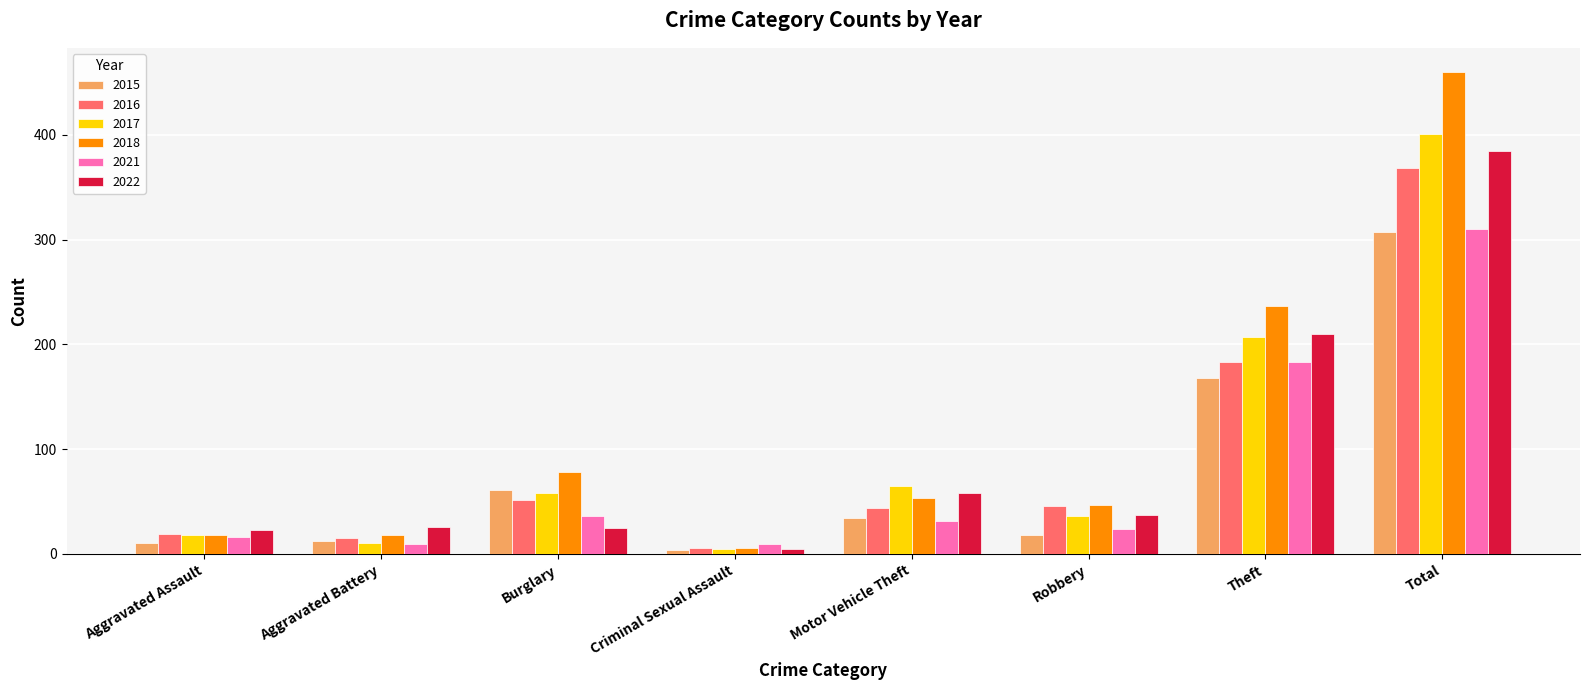

The 2016 series shows 18 at Burglary. True or false?

False